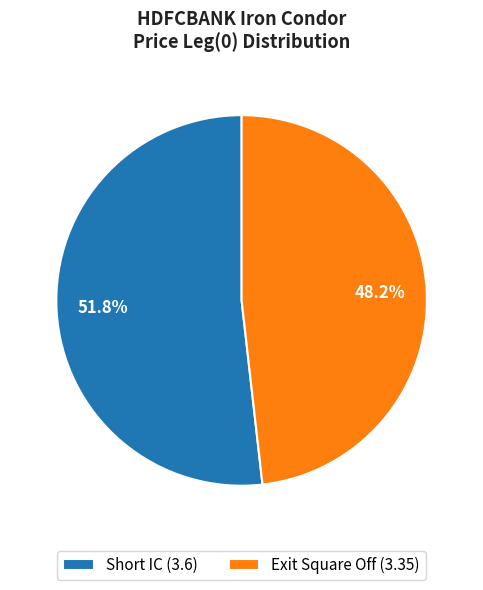

Which category has the biggest portion of the pie?

Short IC